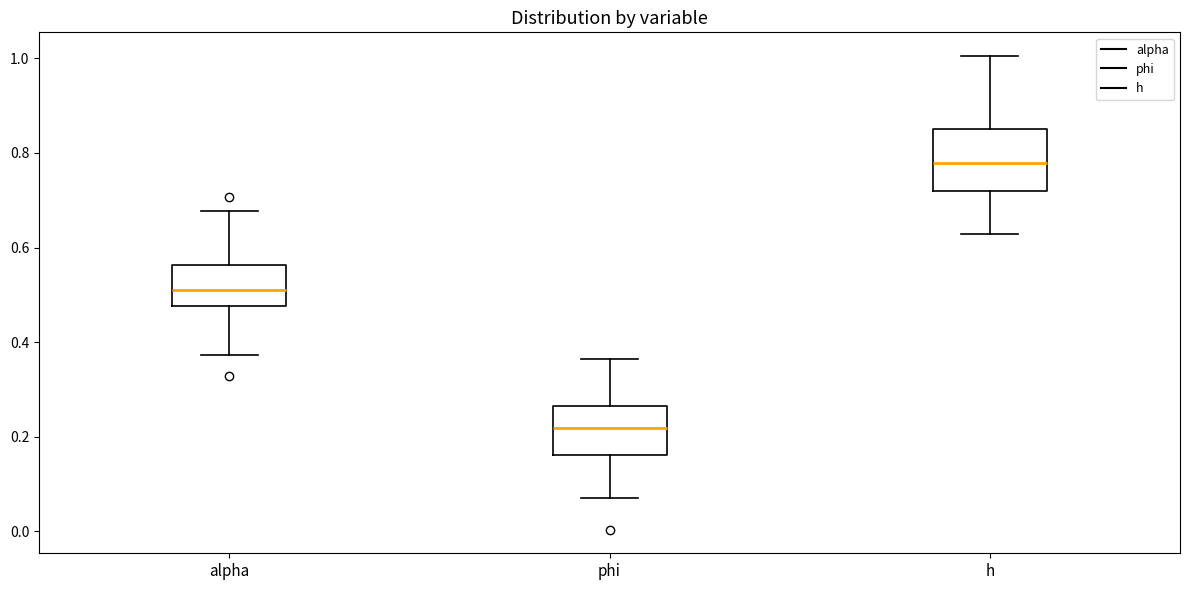

Reading left to right, transcribe this box plot: for each box, give where its median line is, the range the box spans, and where its two whiskers end, as read against the y-axis. The values are not printed on the chart, so give them approximately, as read against the axis.

alpha: median 0.52, box 0.48 to 0.56, whiskers 0.38 to 0.68
phi: median 0.22, box 0.16 to 0.26, whiskers 0.08 to 0.36
h: median 0.78, box 0.72 to 0.84, whiskers 0.62 to 1.00